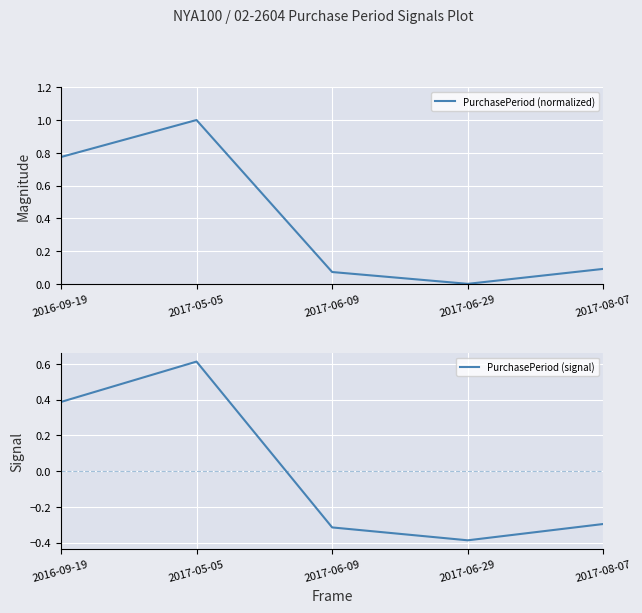

What is the label of the 4th point from the left?

2017-06-29